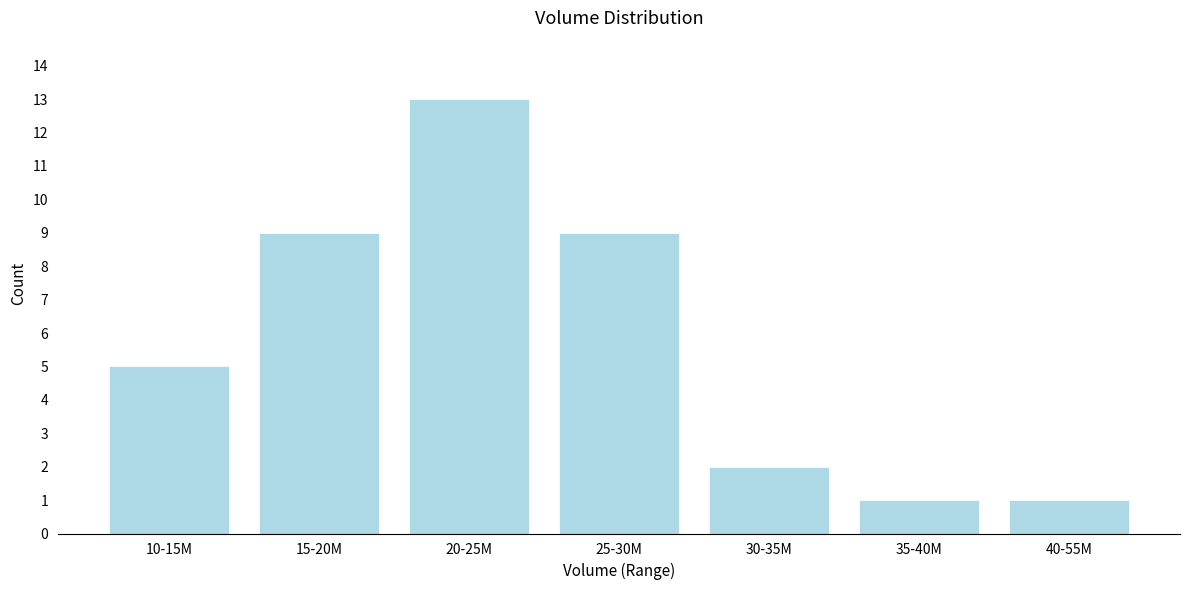

Reading right to left, list all the values displayed in this chart.

1	1	2	9	13	9	5